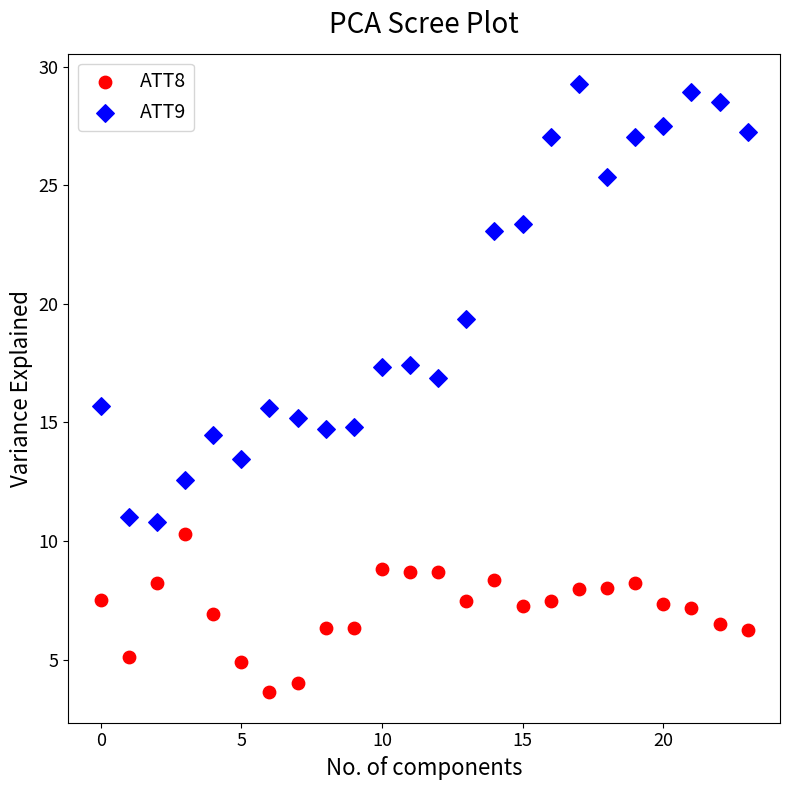

Which series has the largest Y range (max minus min)?

ATT9